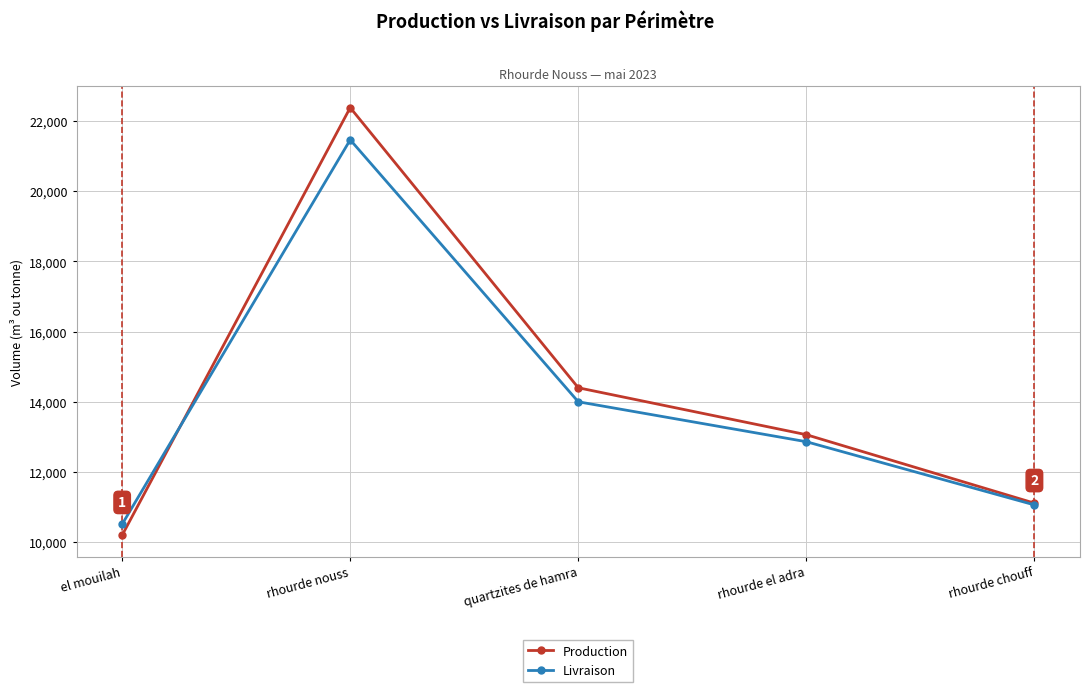

Which series has the largest range (max minus min)?

Production